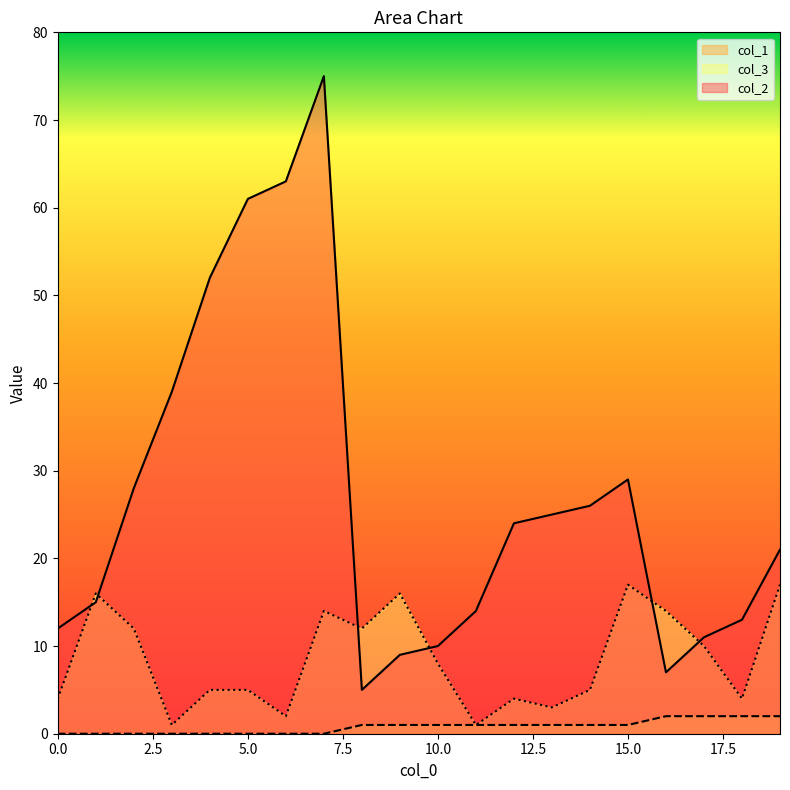

The value of col_2 at 15.0 is 29. True or false?

True